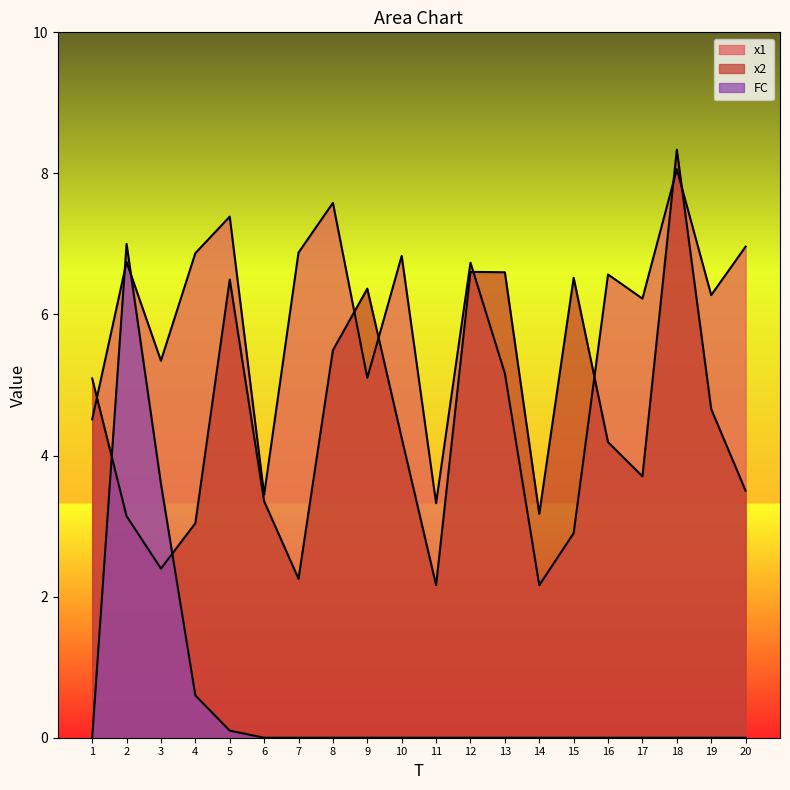

At how many categories does at least one series exceed 0?

20